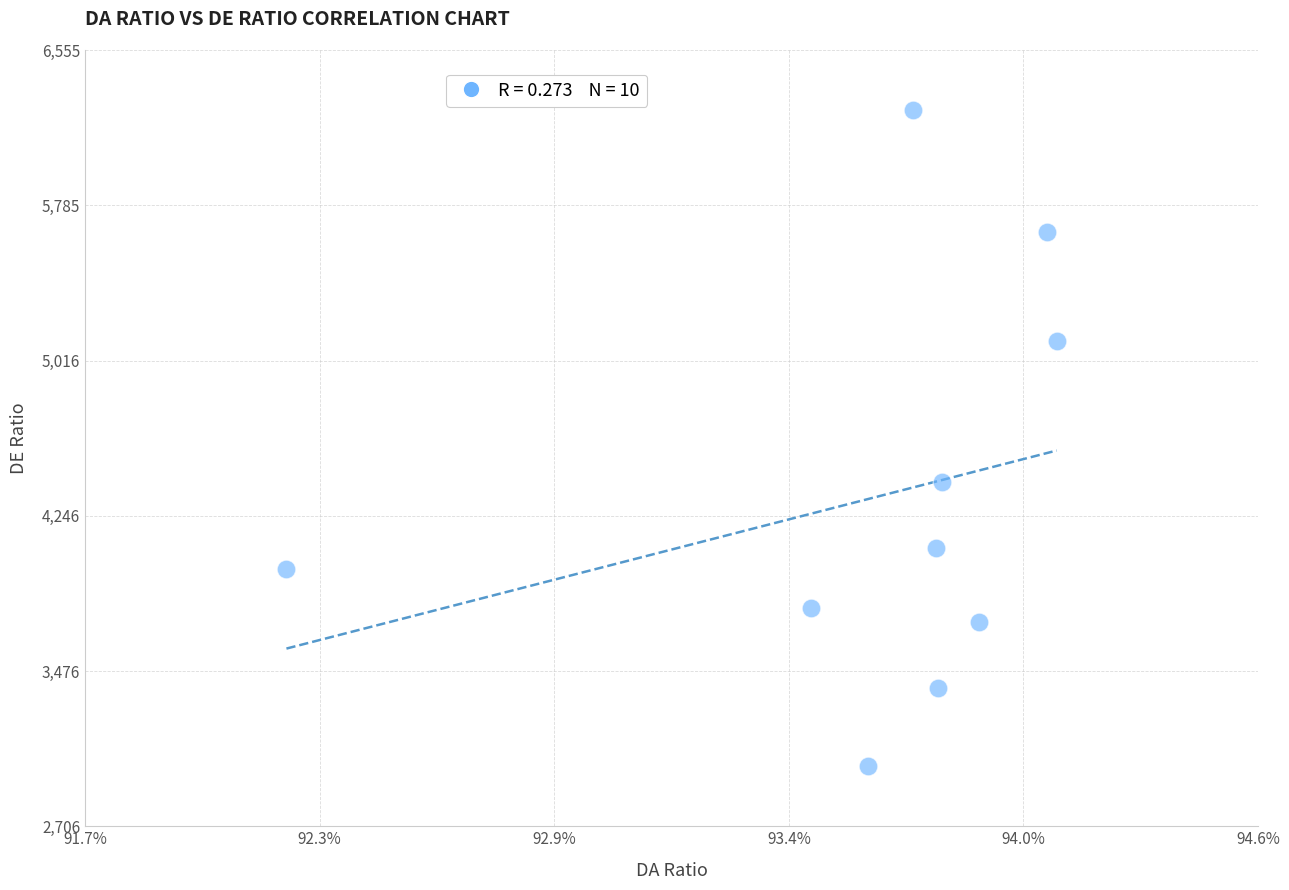

What is the average X value?

0.9